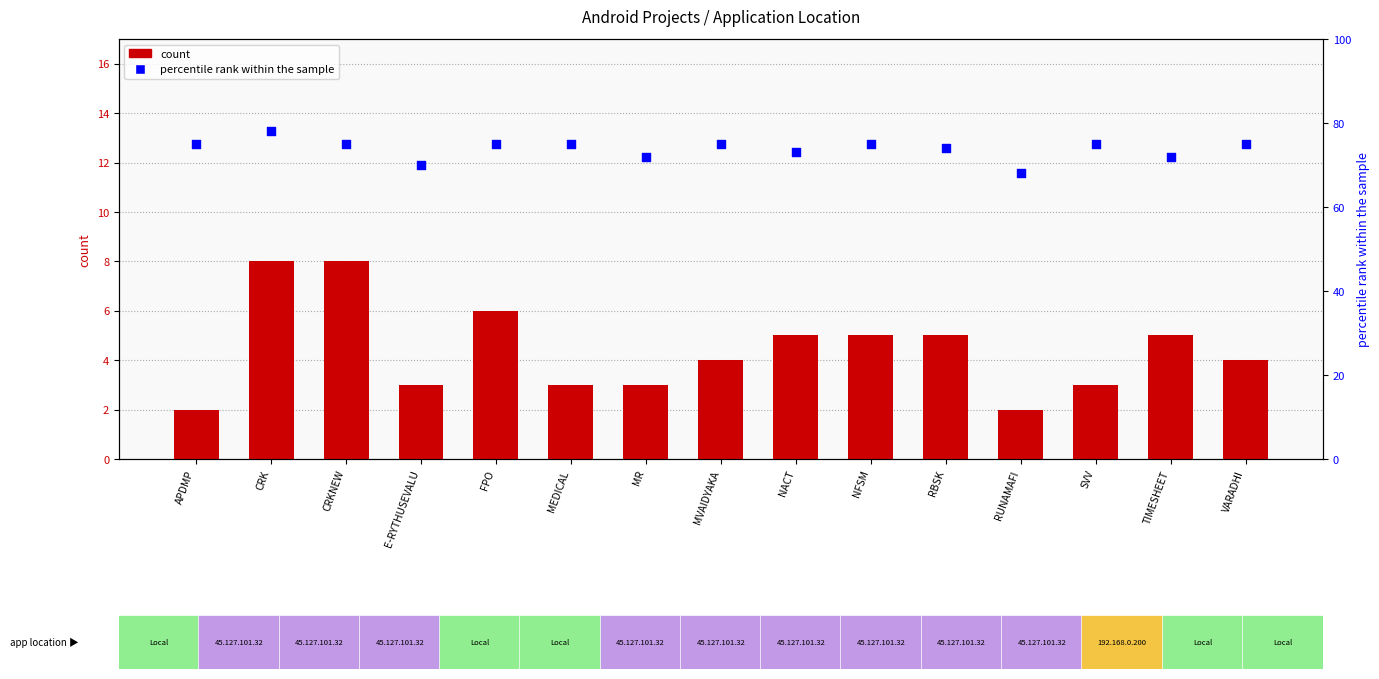

Is the value of percentile rank within the sample at RUNAMAFI greater than the value of count at NFSM?

Yes